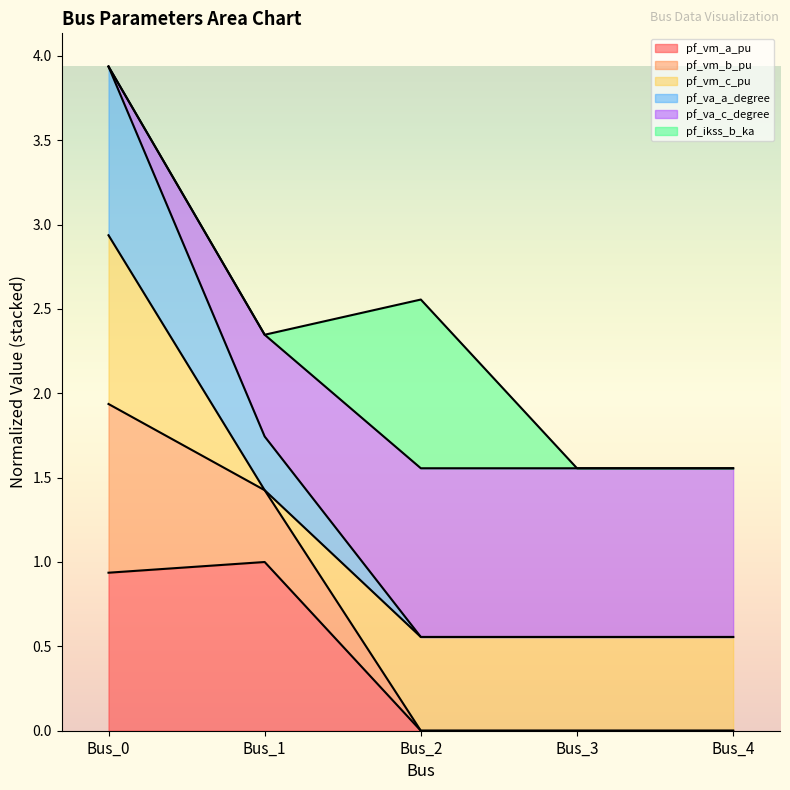

How many lines are shown in the chart?

6